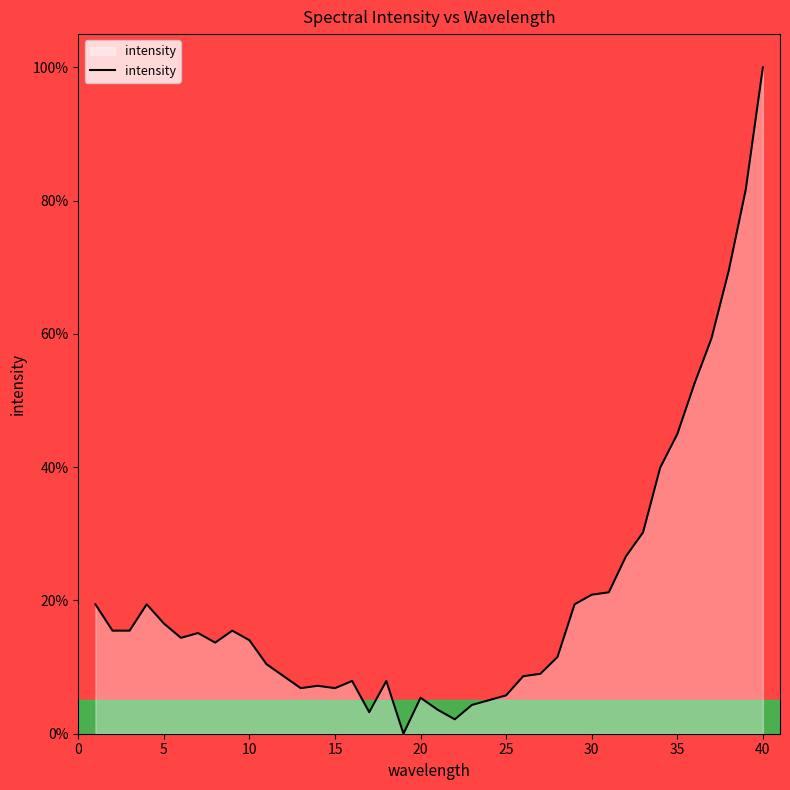

What is the greatest value displayed?

100.0